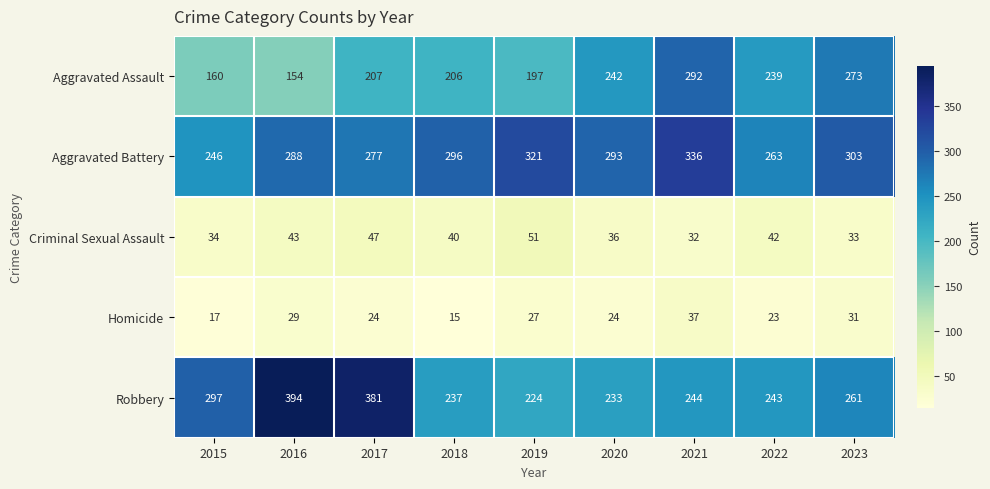

What is the spread (max minus min) of values at 2017?

357